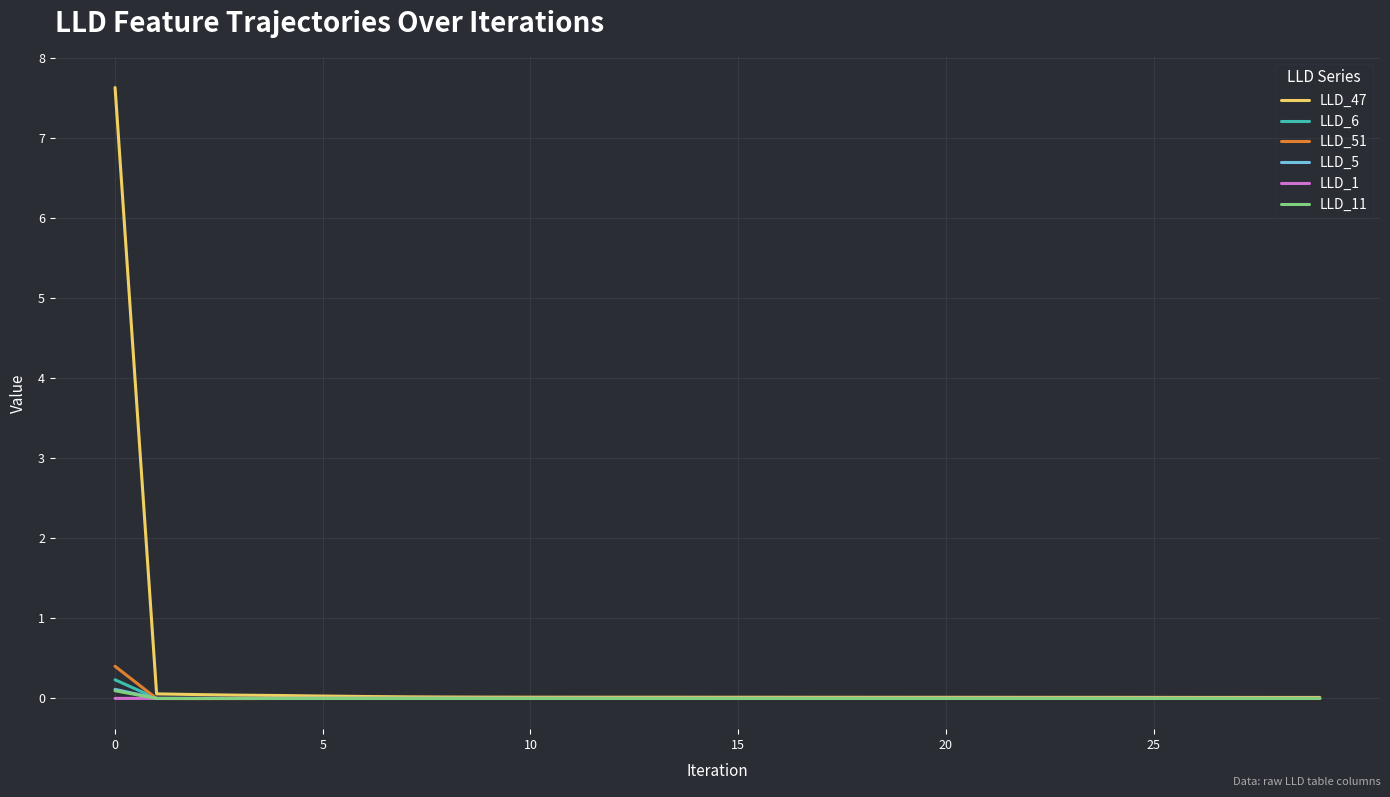

How many distinct data groups are displayed?

6